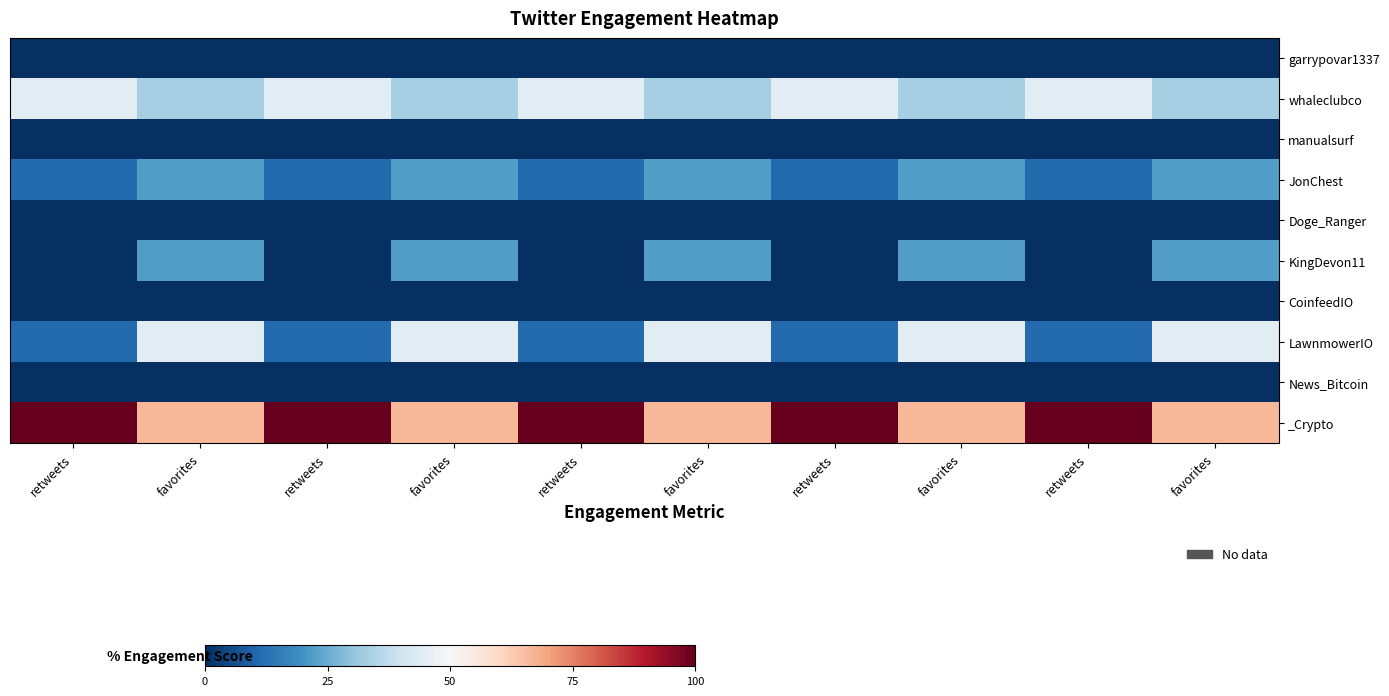

Reading left to right, what are all the values shown in this chart?

garrypovar1337: retweets=0.0	favorites=0.0	retweets=0.0	favorites=0.0	retweets=0.0	favorites=0.0	retweets=0.0	favorites=0.0	retweets=0.0	favorites=0.0
whaleclubco: retweets=44.4	favorites=33.3	retweets=44.4	favorites=33.3	retweets=44.4	favorites=33.3	retweets=44.4	favorites=33.3	retweets=44.4	favorites=33.3
manualsurf: retweets=0.0	favorites=0.0	retweets=0.0	favorites=0.0	retweets=0.0	favorites=0.0	retweets=0.0	favorites=0.0	retweets=0.0	favorites=0.0
JonChest: retweets=11.1	favorites=22.2	retweets=11.1	favorites=22.2	retweets=11.1	favorites=22.2	retweets=11.1	favorites=22.2	retweets=11.1	favorites=22.2
Doge_Ranger: retweets=0.0	favorites=0.0	retweets=0.0	favorites=0.0	retweets=0.0	favorites=0.0	retweets=0.0	favorites=0.0	retweets=0.0	favorites=0.0
KingDevon11: retweets=0.0	favorites=22.2	retweets=0.0	favorites=22.2	retweets=0.0	favorites=22.2	retweets=0.0	favorites=22.2	retweets=0.0	favorites=22.2
CoinfeedIO: retweets=0.0	favorites=0.0	retweets=0.0	favorites=0.0	retweets=0.0	favorites=0.0	retweets=0.0	favorites=0.0	retweets=0.0	favorites=0.0
LawnmowerIO: retweets=11.1	favorites=44.4	retweets=11.1	favorites=44.4	retweets=11.1	favorites=44.4	retweets=11.1	favorites=44.4	retweets=11.1	favorites=44.4
News_Bitcoin: retweets=0.0	favorites=0.0	retweets=0.0	favorites=0.0	retweets=0.0	favorites=0.0	retweets=0.0	favorites=0.0	retweets=0.0	favorites=0.0
_Crypto: retweets=100.0	favorites=66.7	retweets=100.0	favorites=66.7	retweets=100.0	favorites=66.7	retweets=100.0	favorites=66.7	retweets=100.0	favorites=66.7